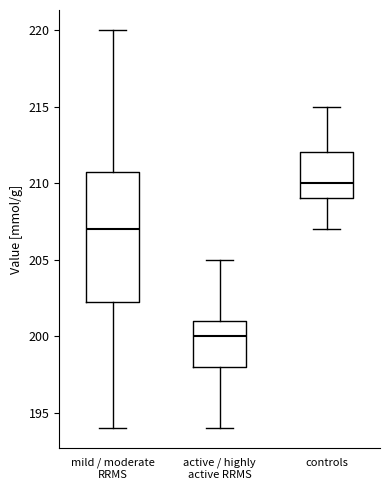

Where does the median line of the box for controls sit on the y-axis? The values are not printed on the chart, so give them approximately, as read against the axis.

210.0